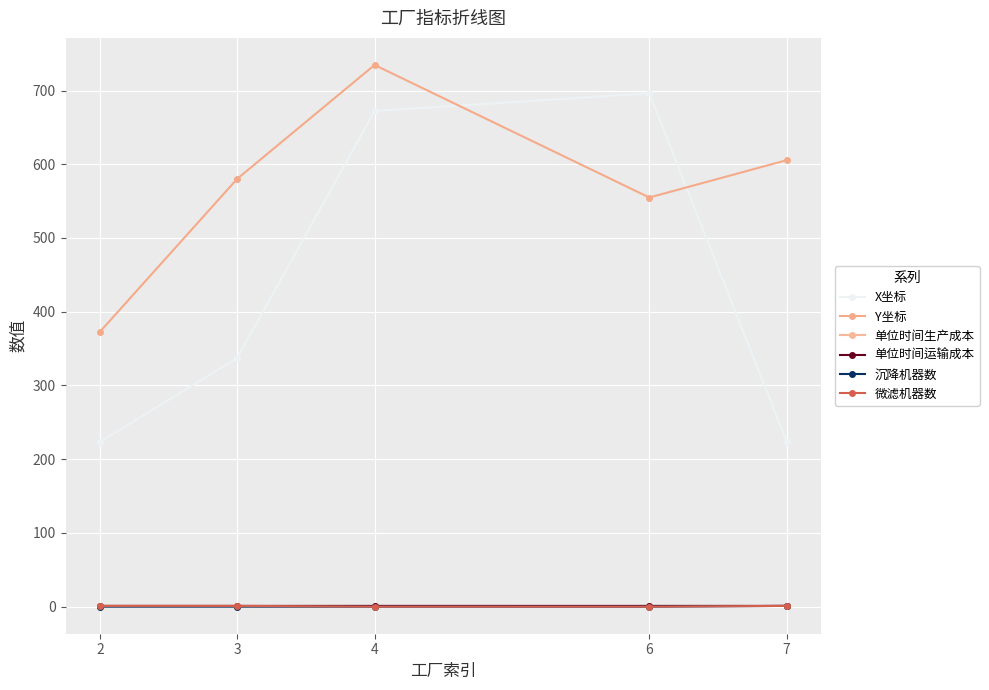

True or false: X坐标 has a value of 223.7 at 7.

True